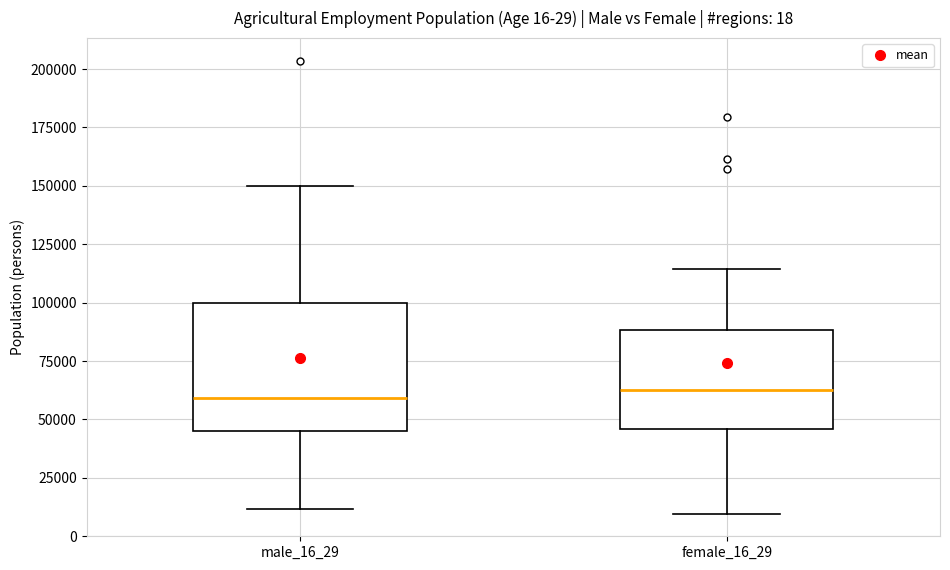

Which box is the tallest, from its lower edge to its upper edge?

male_16_29